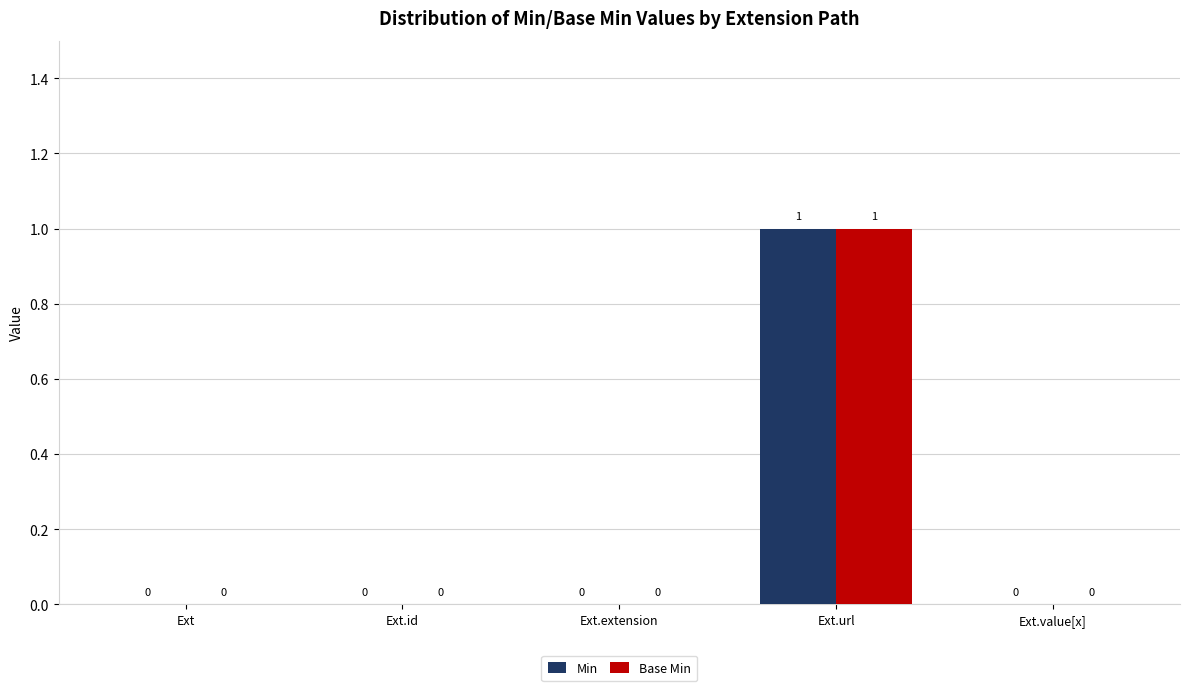

How many Min values are between 0 and 1?

5